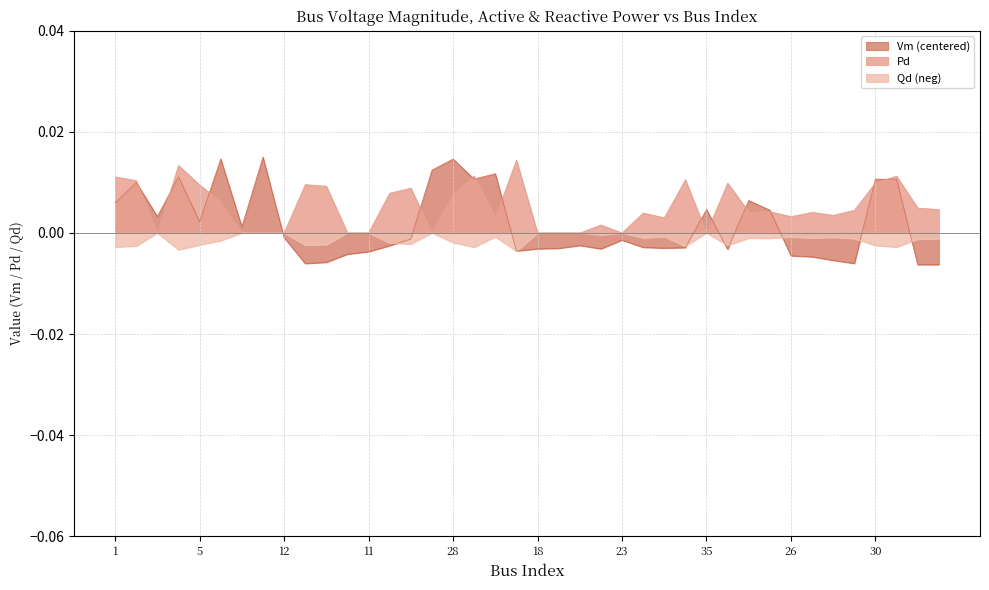

How many categories are shown in the chart?

40